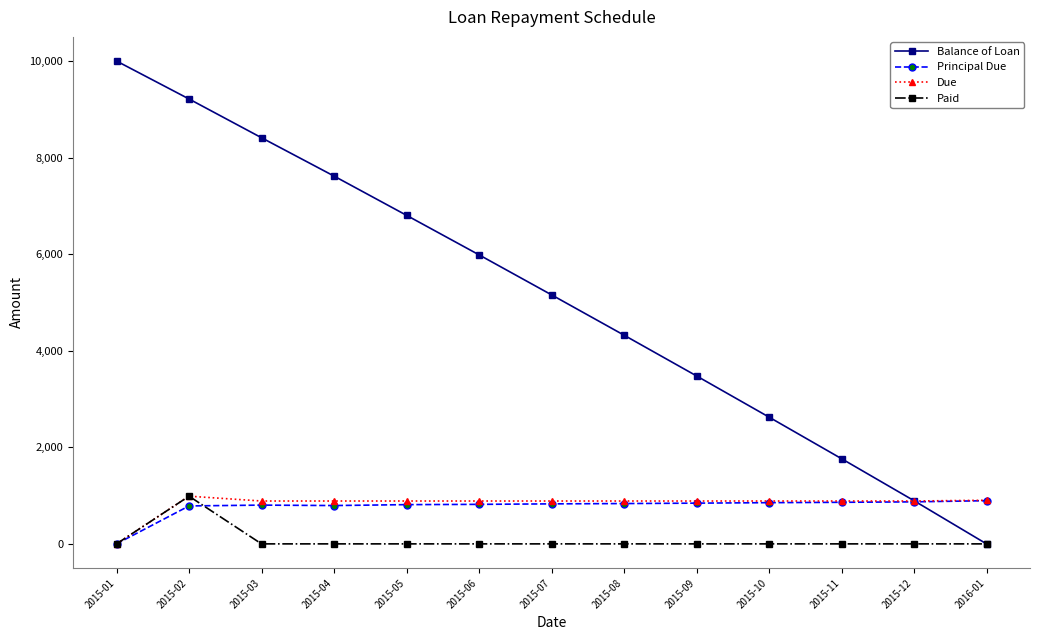

Which series changed the most between 2015-03 and 2015-11?

Balance of Loan